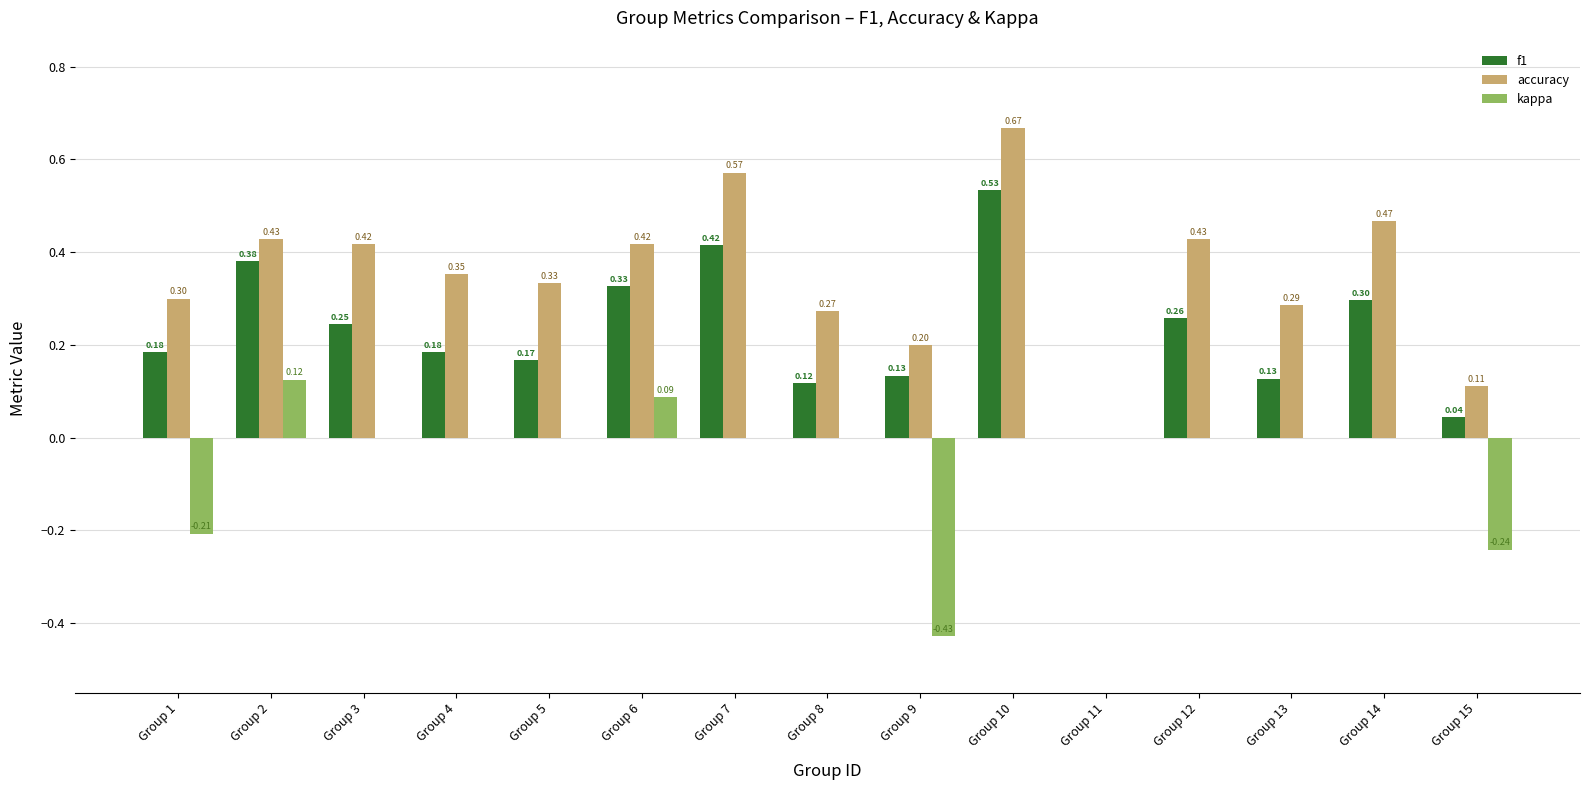

What is the sum of all f1 values?

3.4